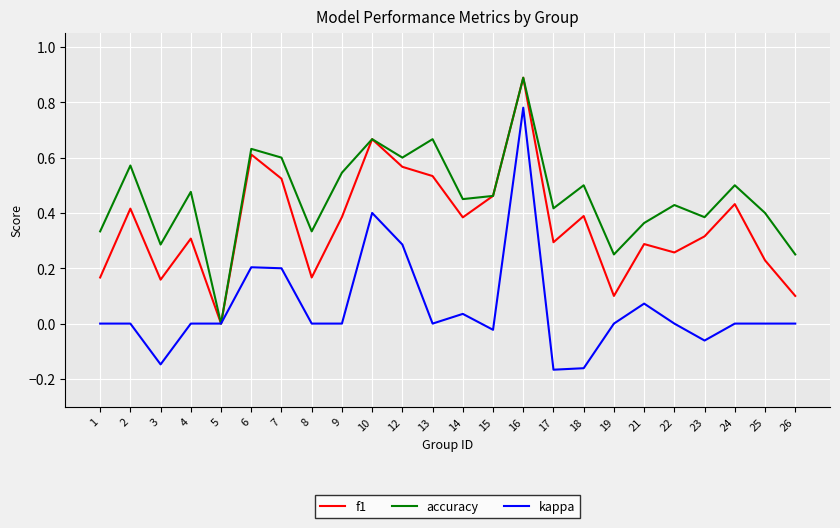

Rank the series at 2 from highest to lowest value.

accuracy, f1, kappa